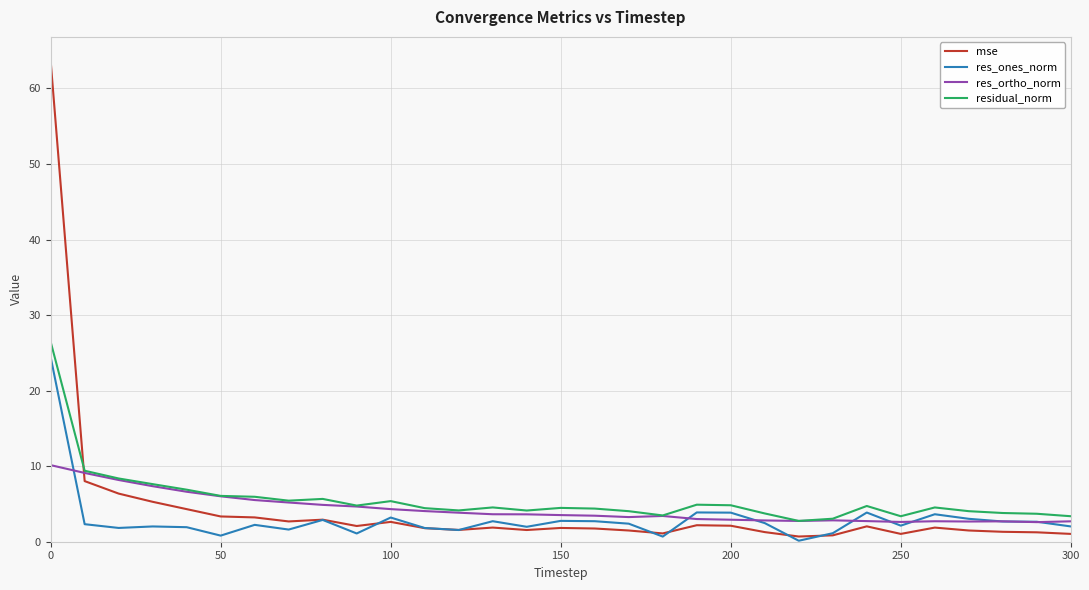

Which series has the widest spread of values?

mse